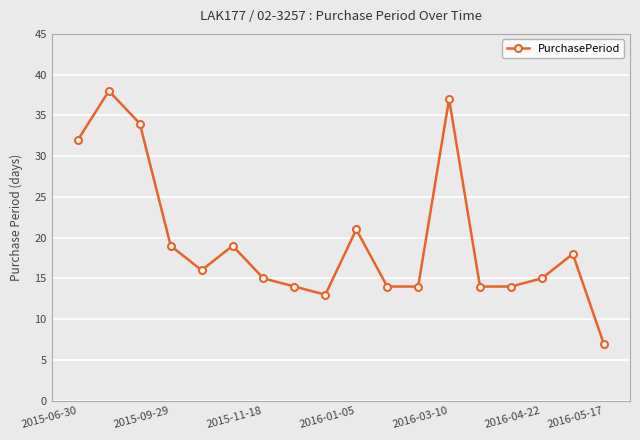

What is the difference between the maximum and minimum values?

31